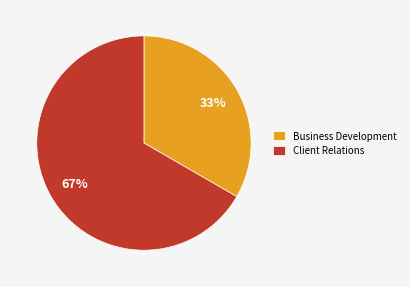

The Business Development slice represents 47% of the pie. True or false?

False